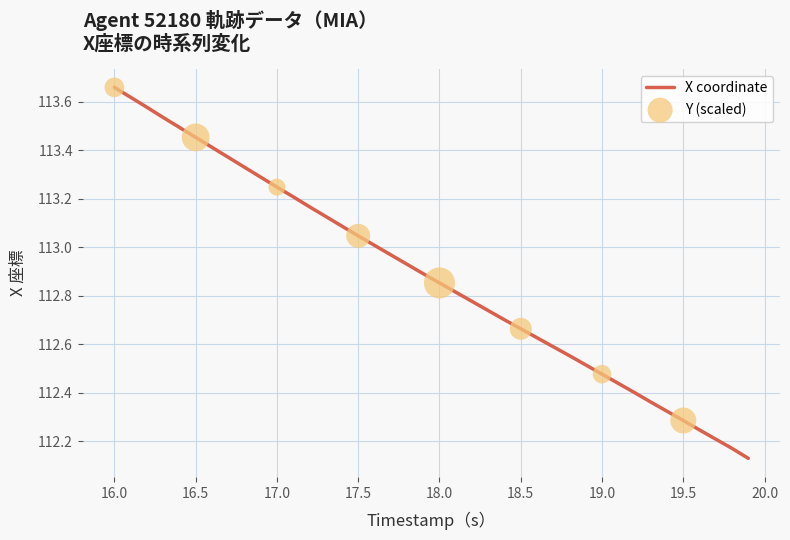

What is the difference between the maximum and minimum values?

1.5